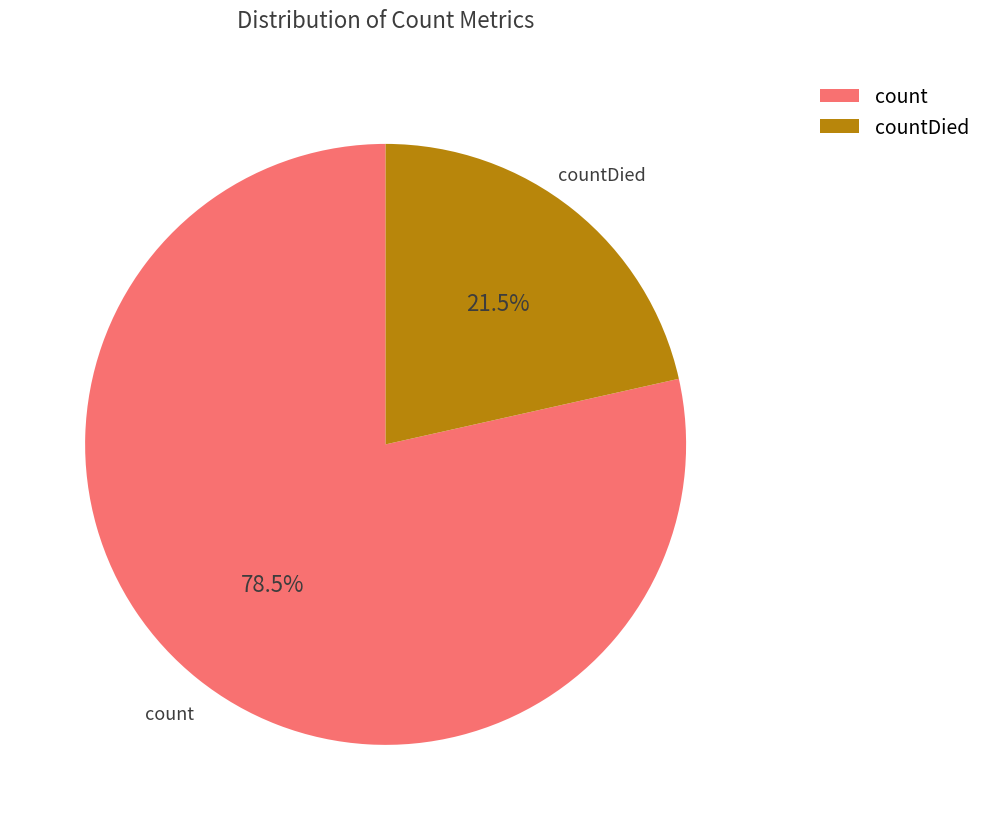

What is the majority slice?

count